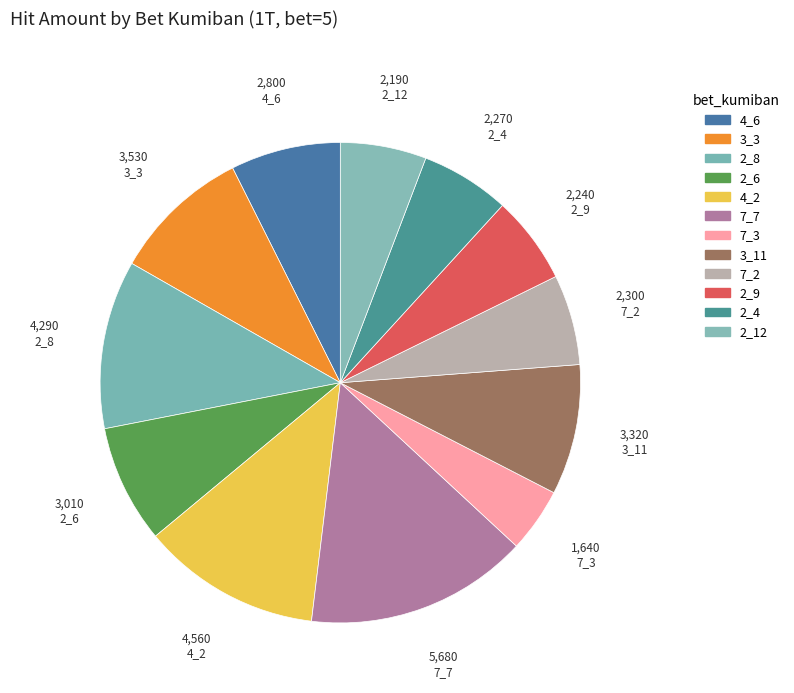

Is the sum of 2_6 and 2_4 greater than half?

No